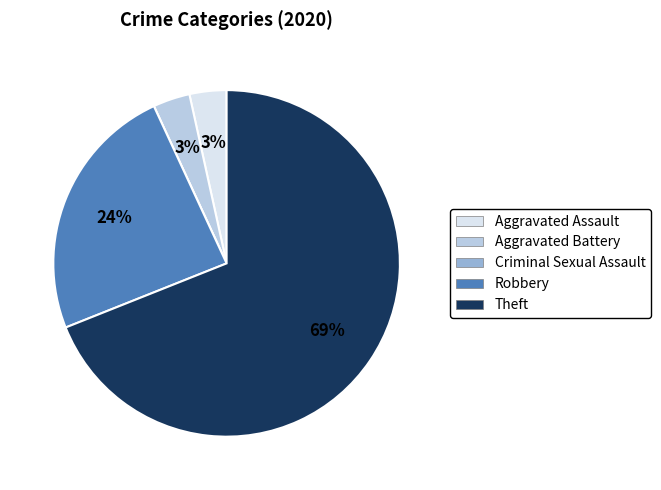

True or false: Aggravated Assault accounts for 12% of the total.

False